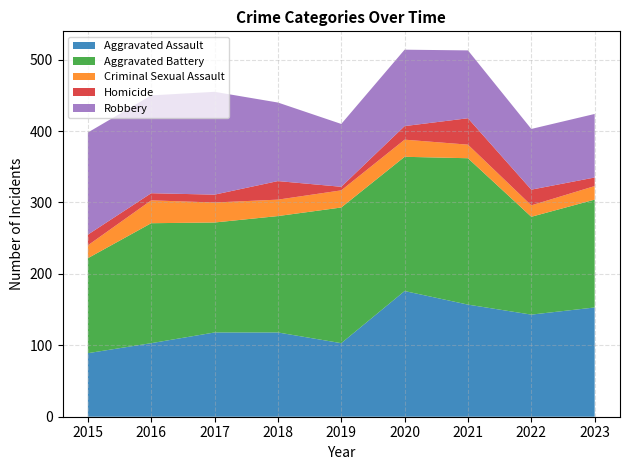

Reading right to left, transcribe all the data shown in this chart.

Aggravated Assault: 153	143	157	176	103	118	118	103	89
Aggravated Battery: 151	137	205	188	190	163	154	168	133
Criminal Sexual Assault: 19	16	19	24	24	23	28	32	18
Homicide: 12	22	37	19	5	26	11	10	15
Robbery: 89	85	95	107	88	110	144	137	143